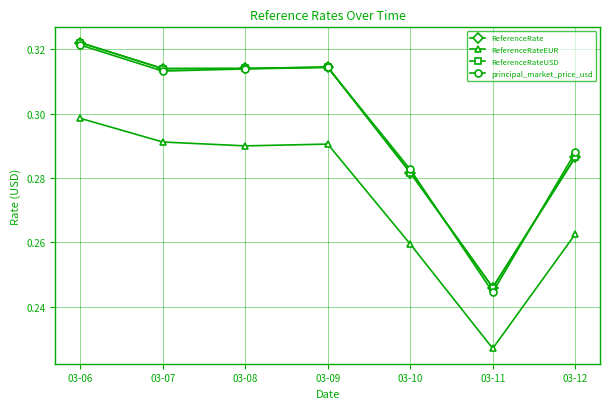

Which has a higher value, 03-09 or 03-07?

03-09